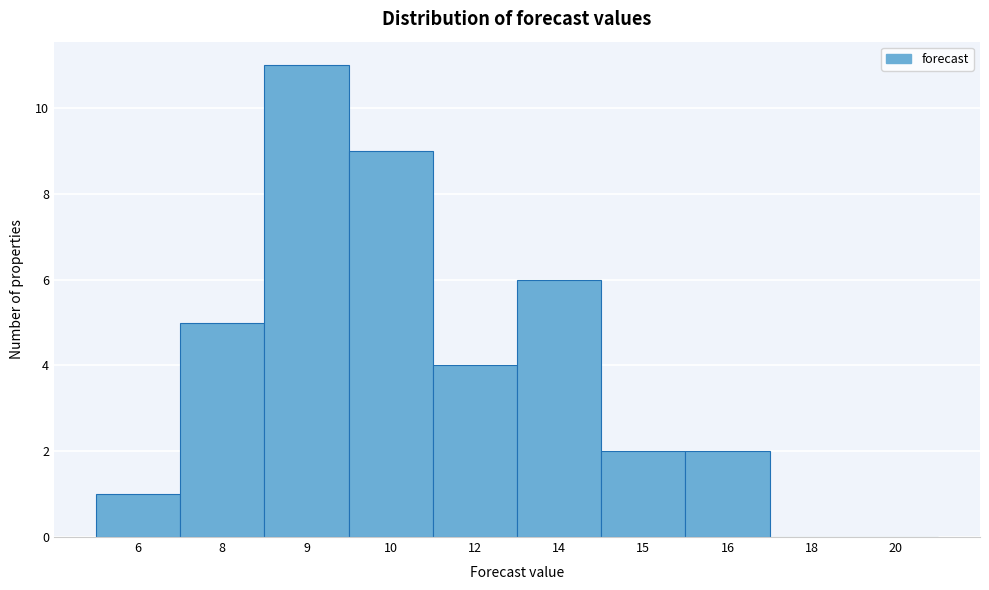

Reading right to left, transcribe all the data shown in this chart.

20=0	18=0	16=2	15=2	14=6	12=4	10=9	9=11	8=5	6=1